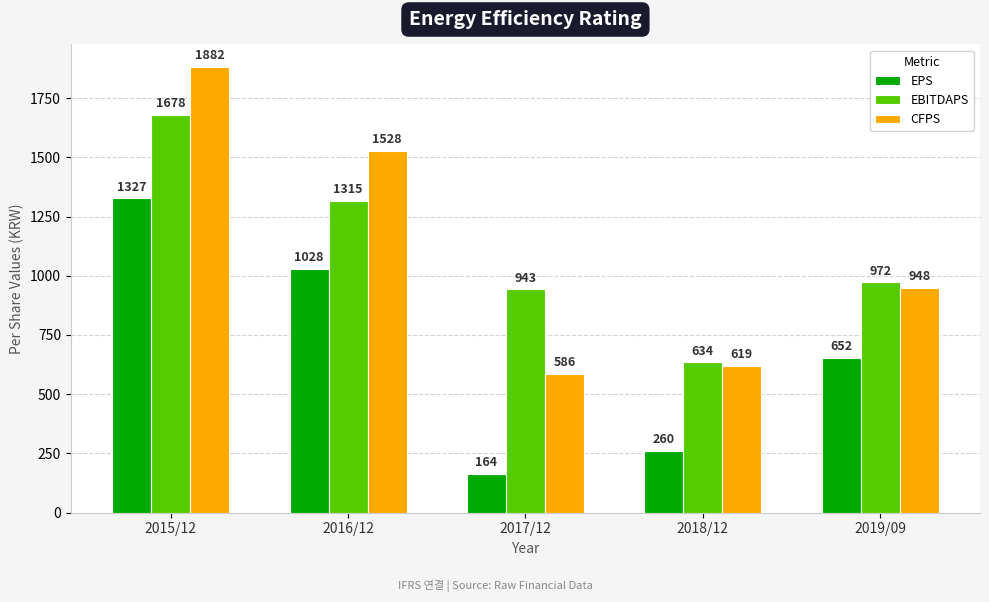

What is the label of the 2nd bar from the left?

2016/12